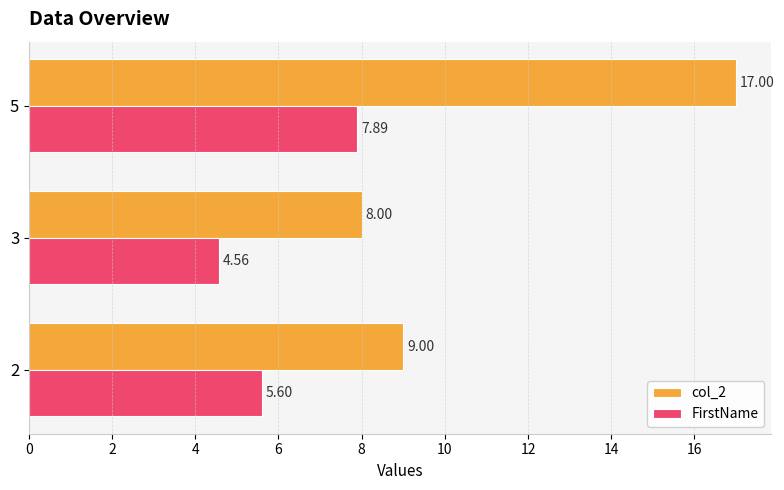

What is the average value of the FirstName series?

6.0